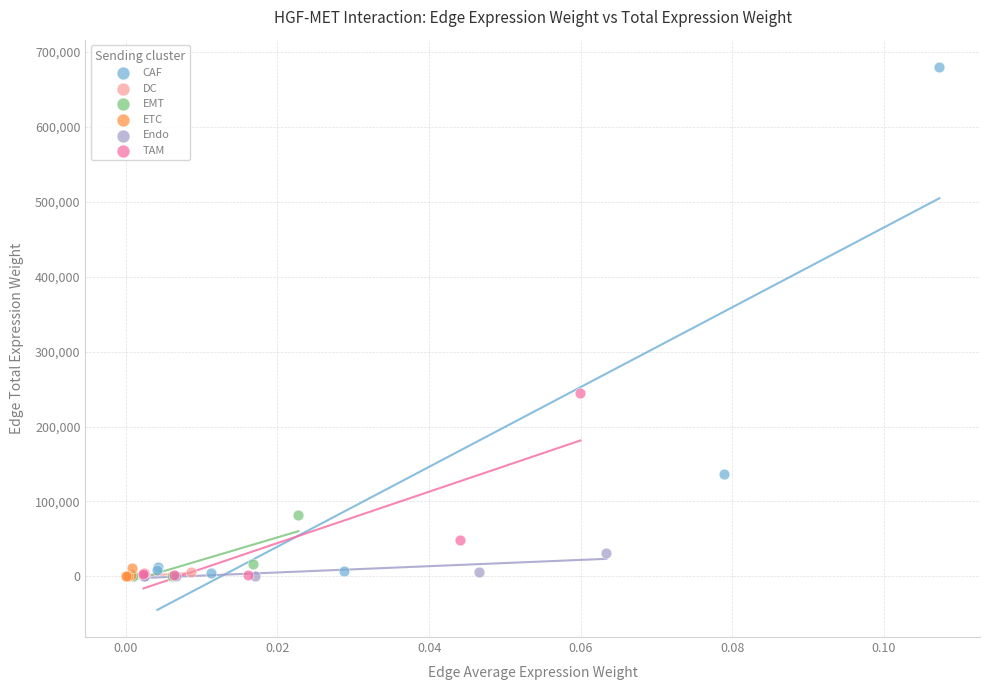

Which series reaches the maximum Y coordinate?

CAF